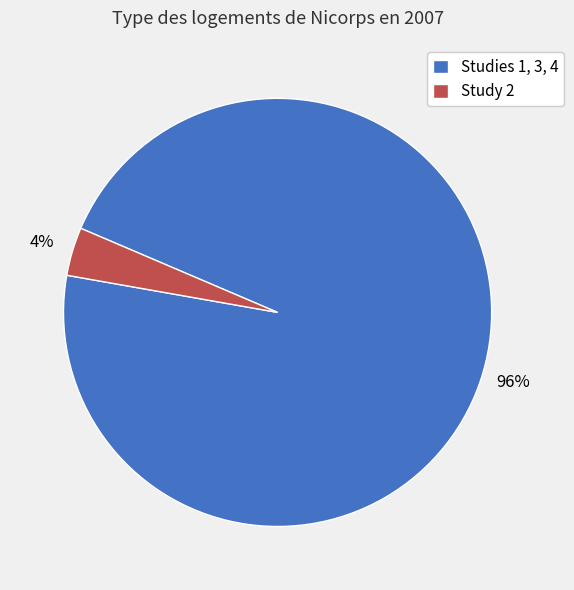

What is the smallest slice in the pie chart?

Study 2